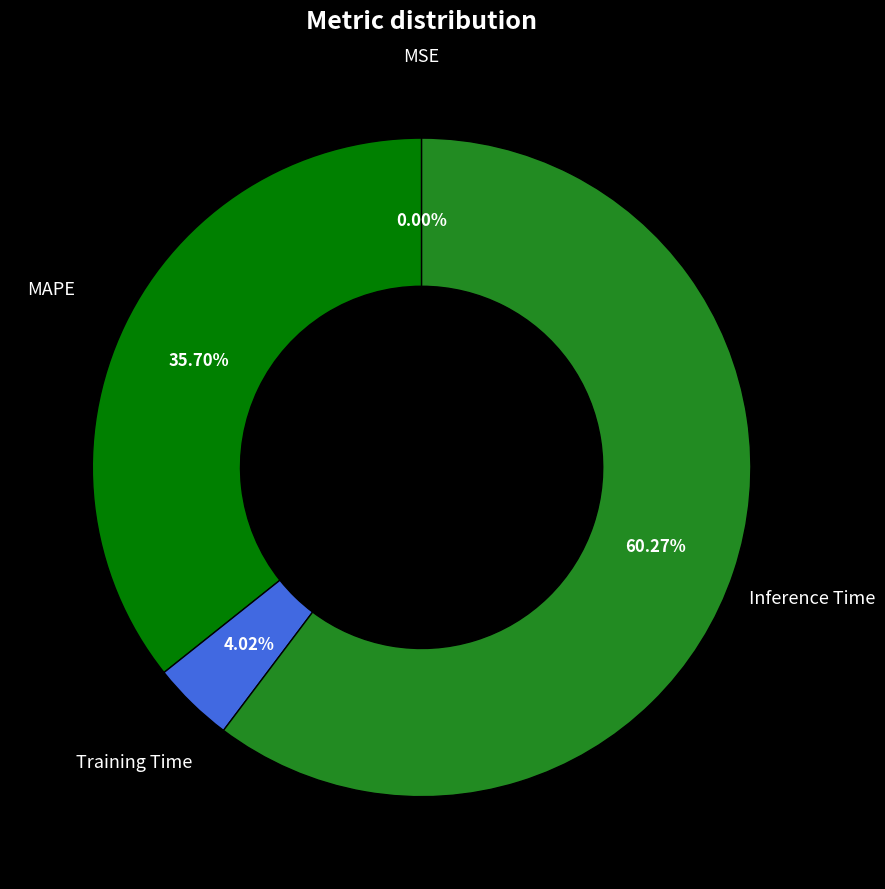

Does any single category account for the majority?

Yes